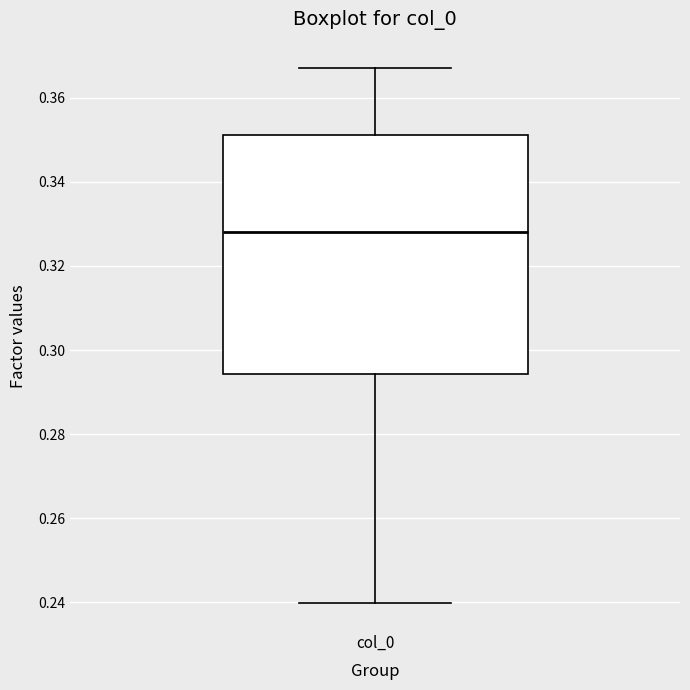

Read this box plot against the y-axis: the position of the median line, the range covered by the box, and the ends of both whiskers. The values are not printed on the chart, so give them approximately, as read against the axis.

median 0.328, box 0.294 to 0.352, whiskers 0.240 to 0.368